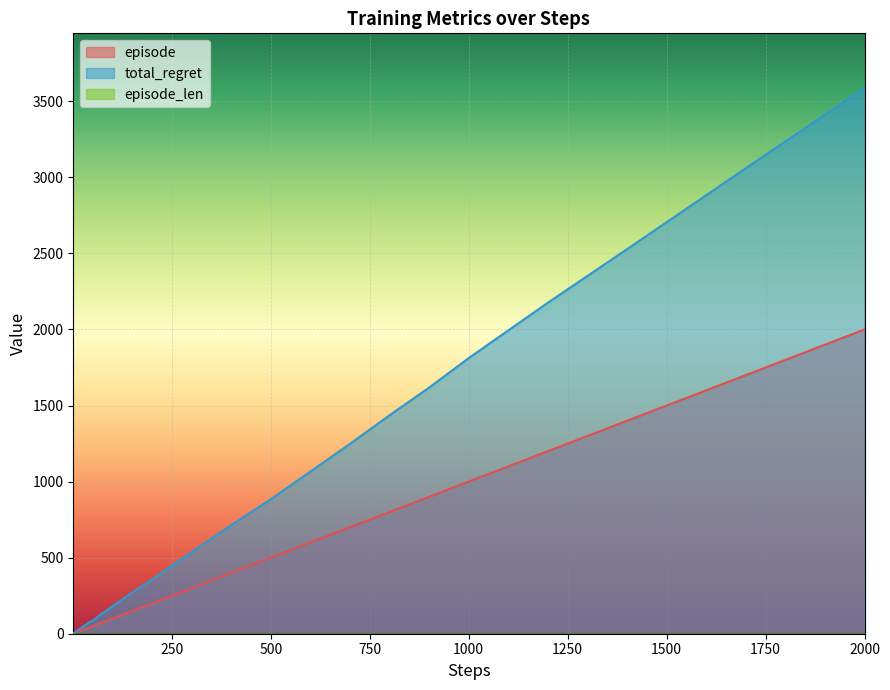

Rank the series at 1200 from lowest to highest value.

episode, total_regret